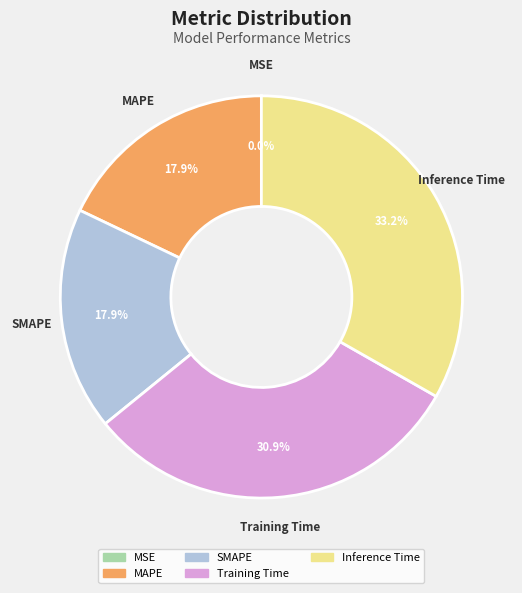

Is MAPE the majority of the pie?

No